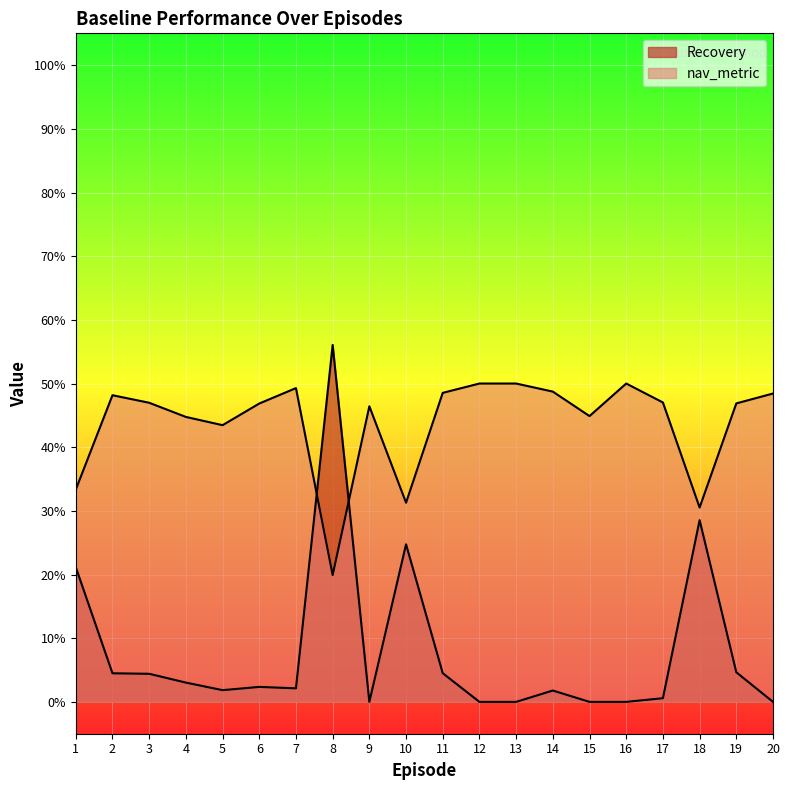

Where is Recovery nearest to the value 0?

15